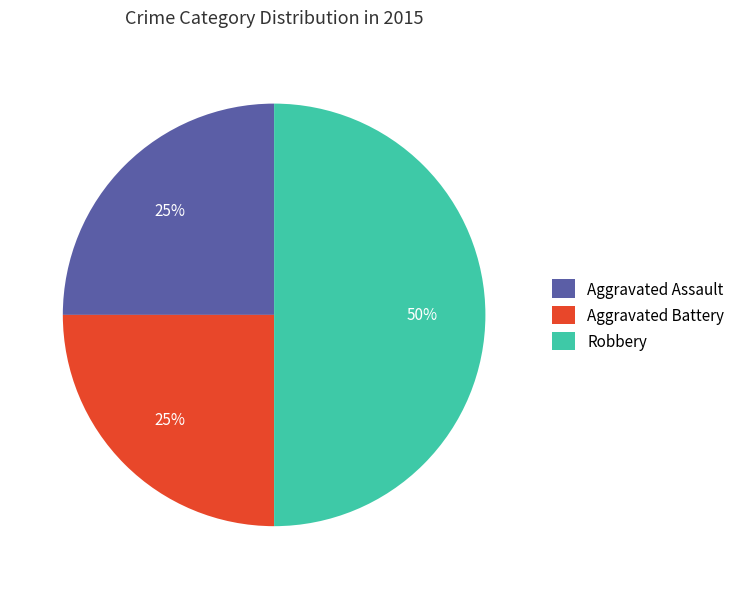

To the nearest percent, what portion does Robbery represent?

50%